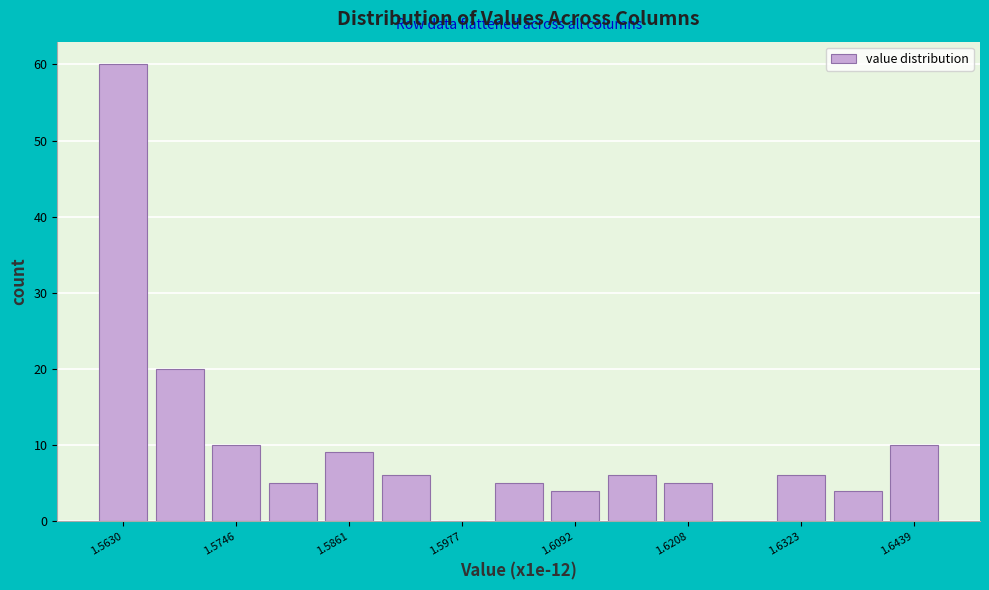

Around what value on the x-axis is the tallest bar? Give the approximate position of its centre, as read against the axis.

1.564